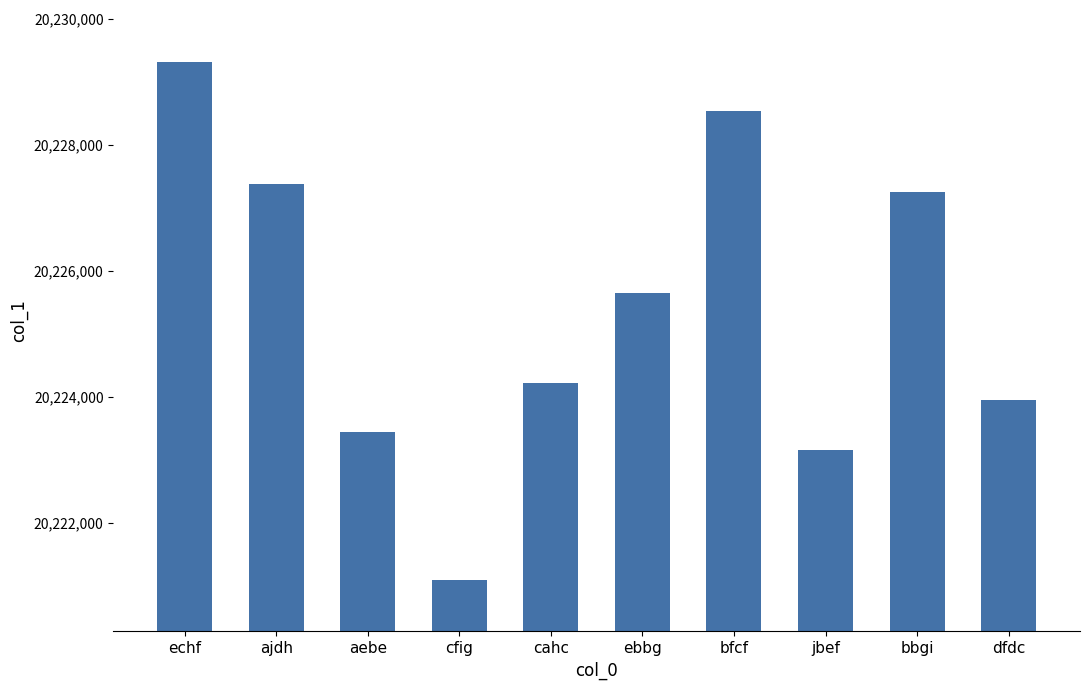

Reading left to right, list all the values displayed in this chart.

20229319	20227381	20223442	20221102	20224222	20225647	20228533	20223164	20227250	20223952